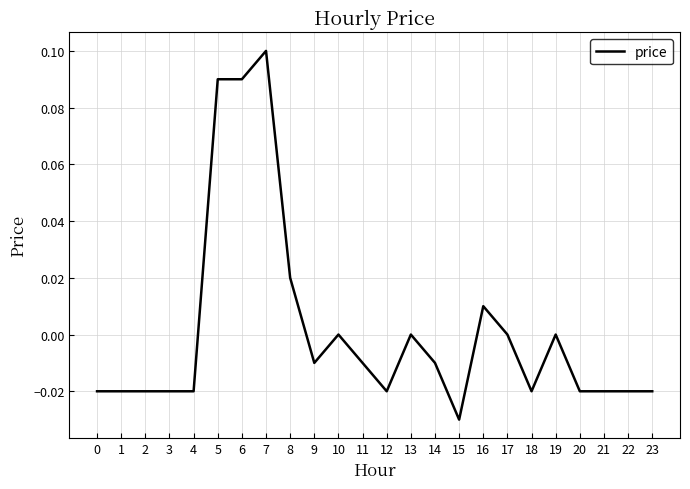

Between 11 and 21, which is larger?

11